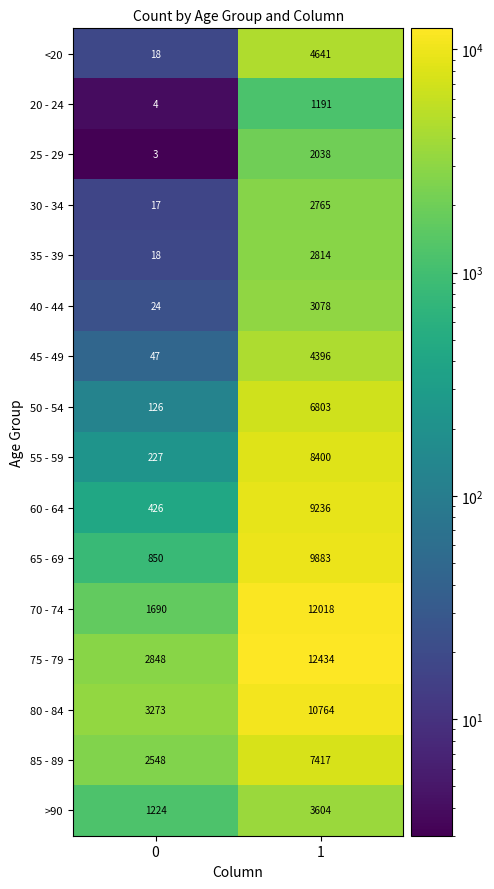

Which series has the largest range (max minus min)?

70 - 74